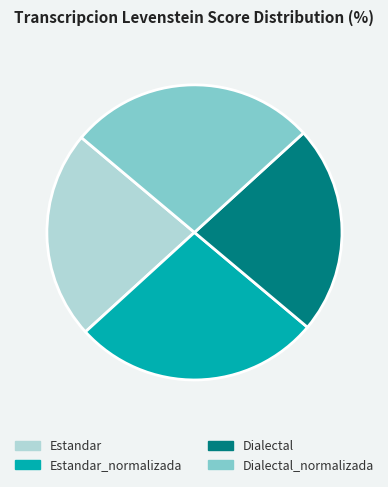

True or false: Estandar accounts for 32% of the total.

False